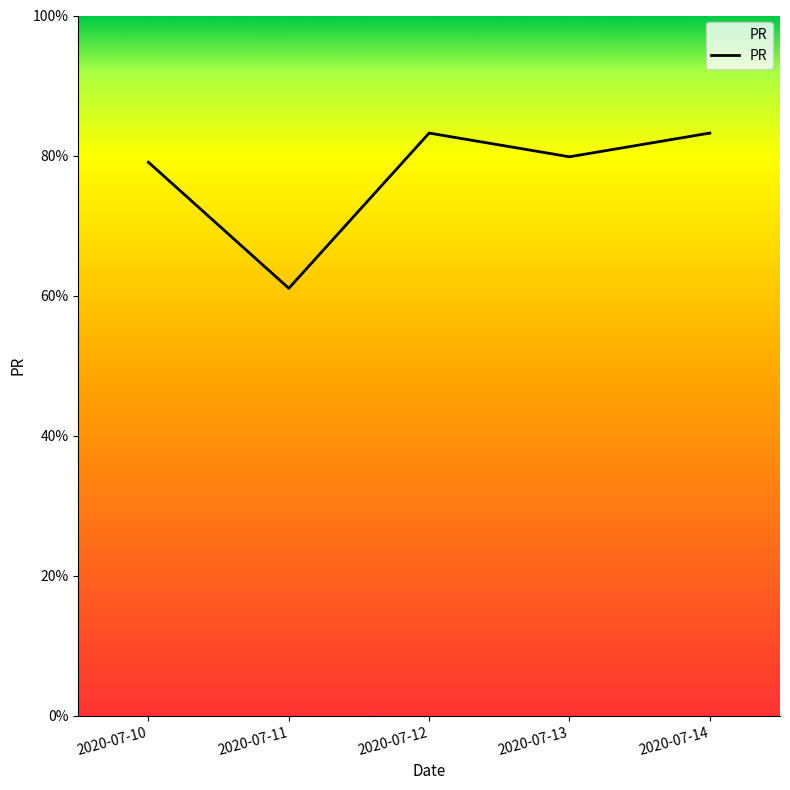

What is the change in value from 2020-07-12 to 2020-07-13?

-3.4